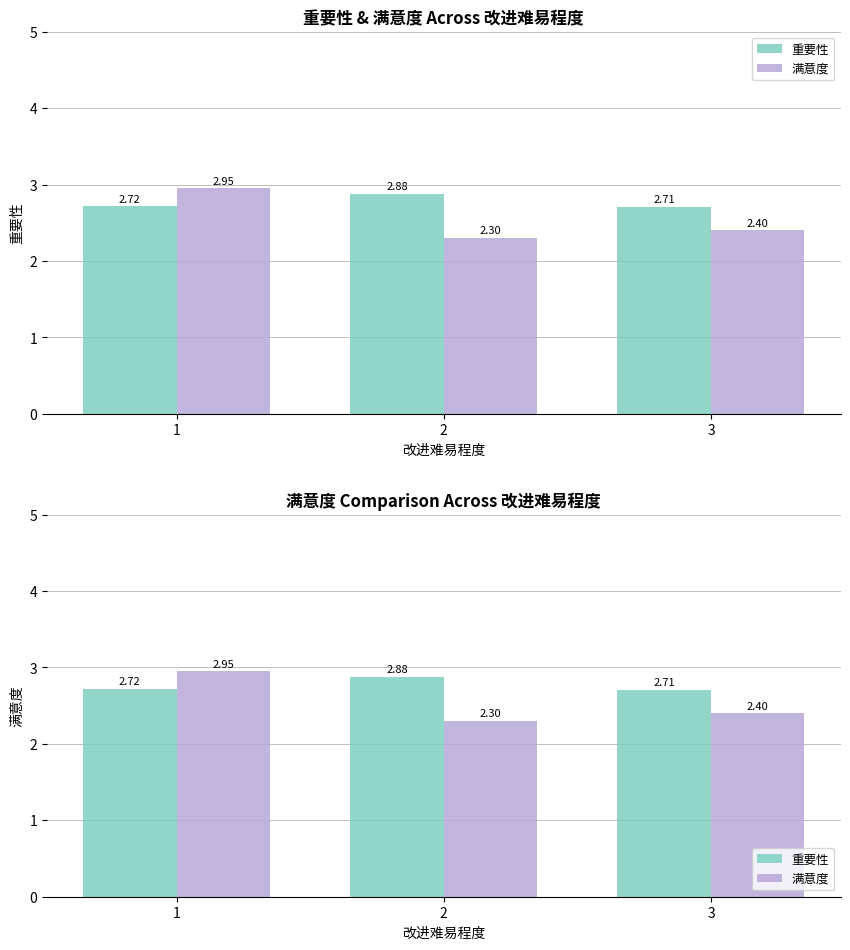

List the series in order of their overall mean, highest first.

重要性, 满意度